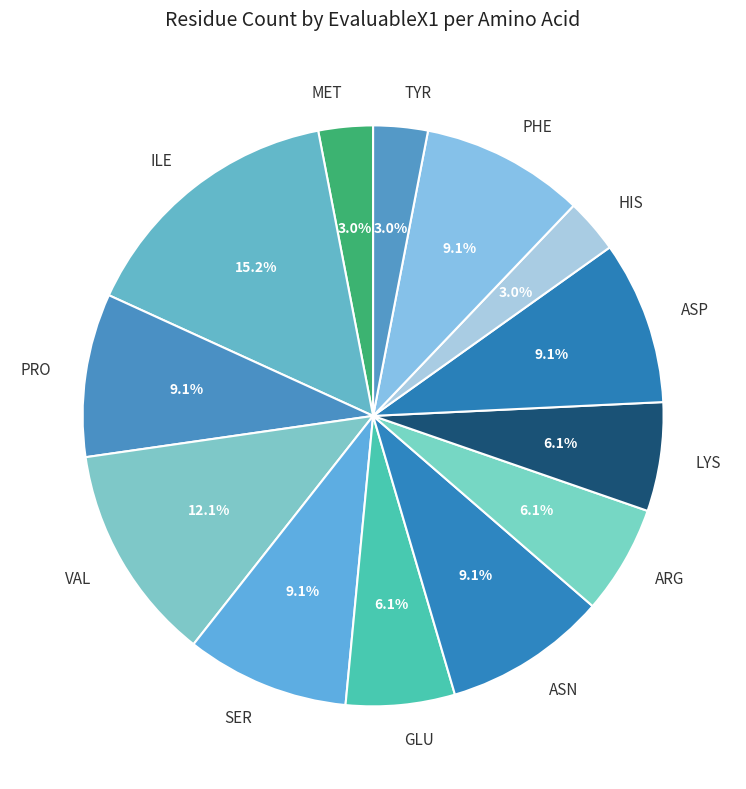

Does ASP account for over 50% of the chart?

No